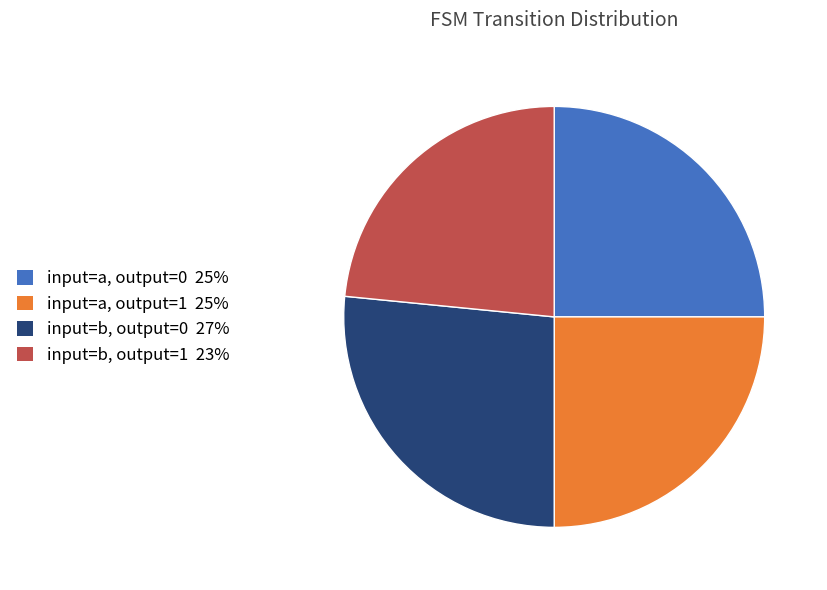

What is the smallest slice in the pie chart?

input=b, output=1